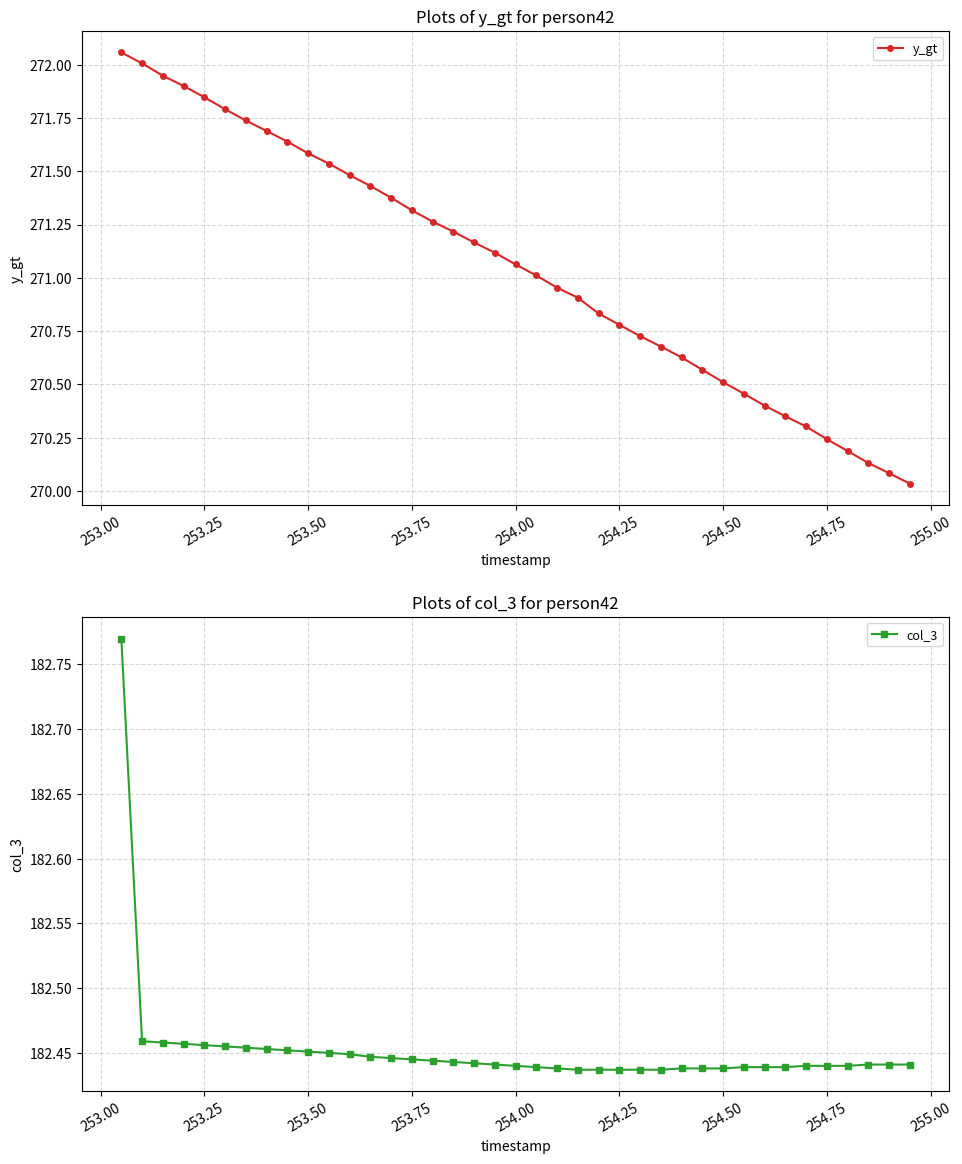

How many col_3 values are between 182 and 183?

39